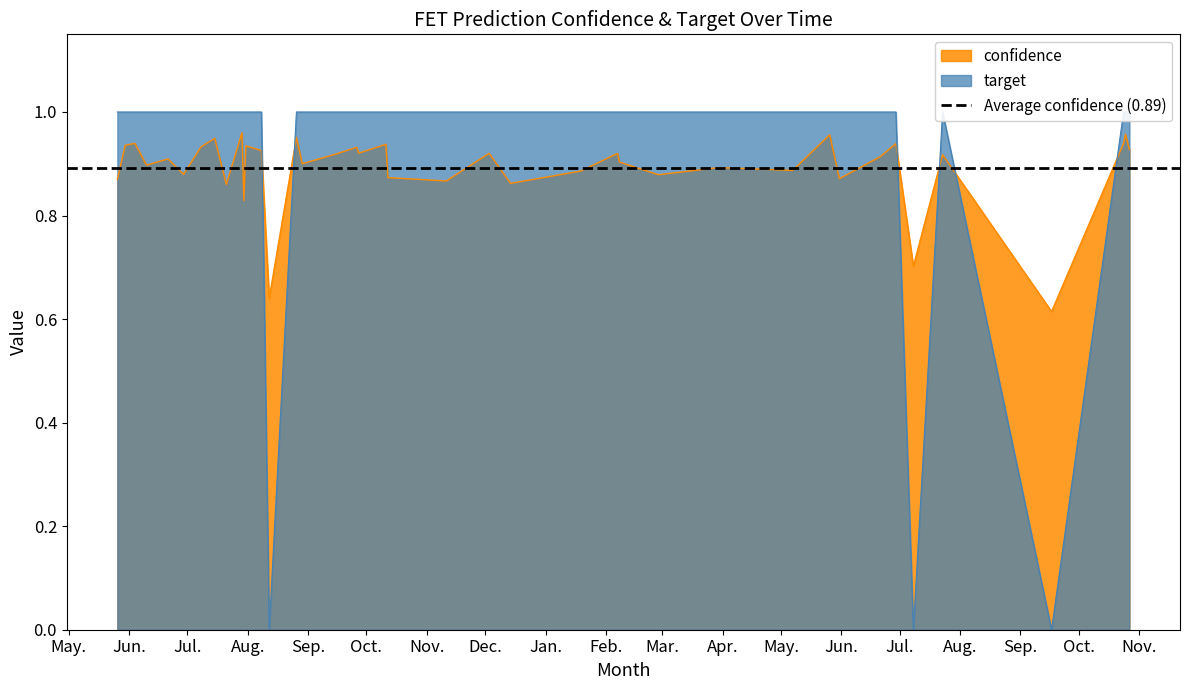

Is the value of confidence at 2023-10-12 greater than the value of target at 2023-10-11?

No